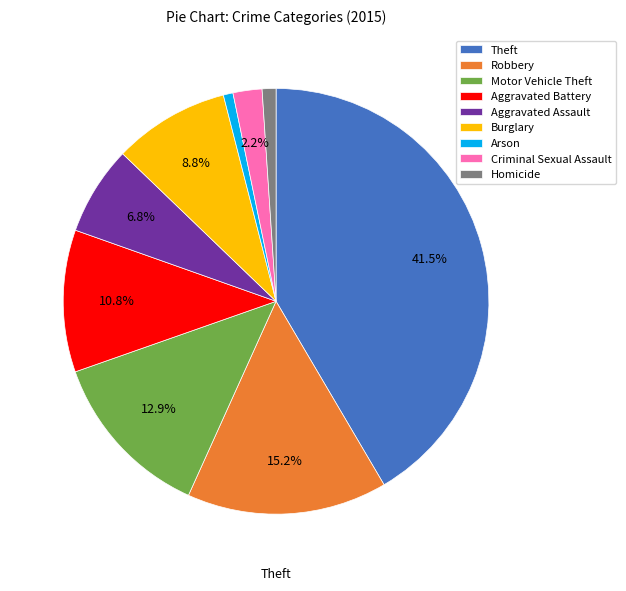

Which category has the biggest portion of the pie?

Theft